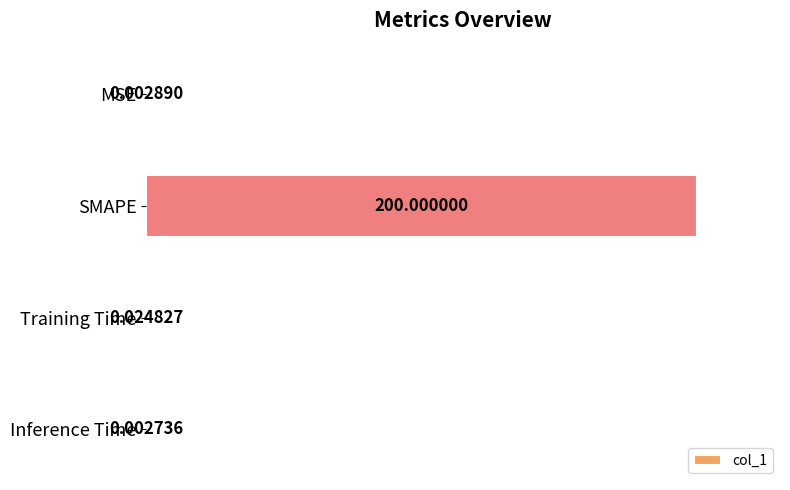

What is the sum of all values?

1.0